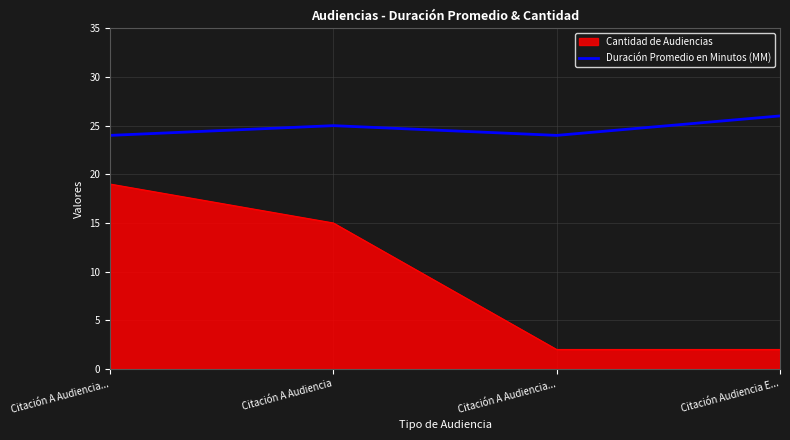

How many distinct data groups are displayed?

2